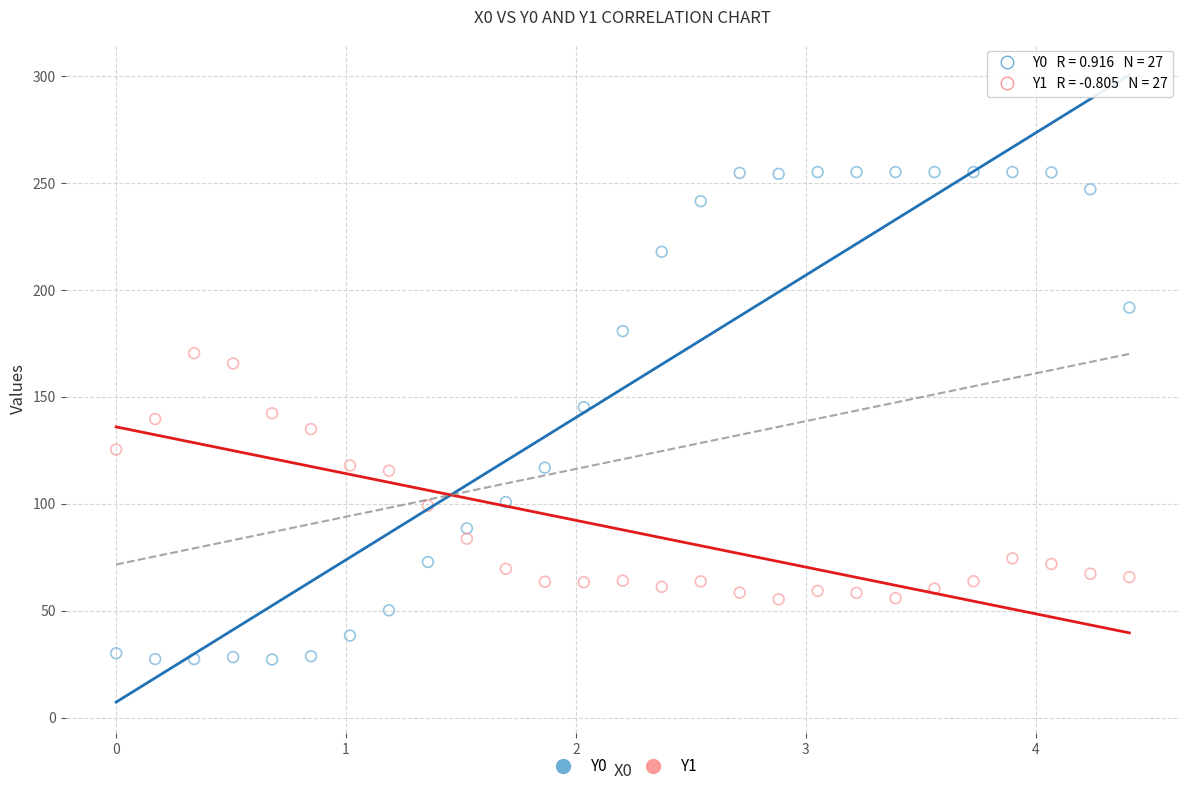

Which series reaches the maximum Y coordinate?

Y0